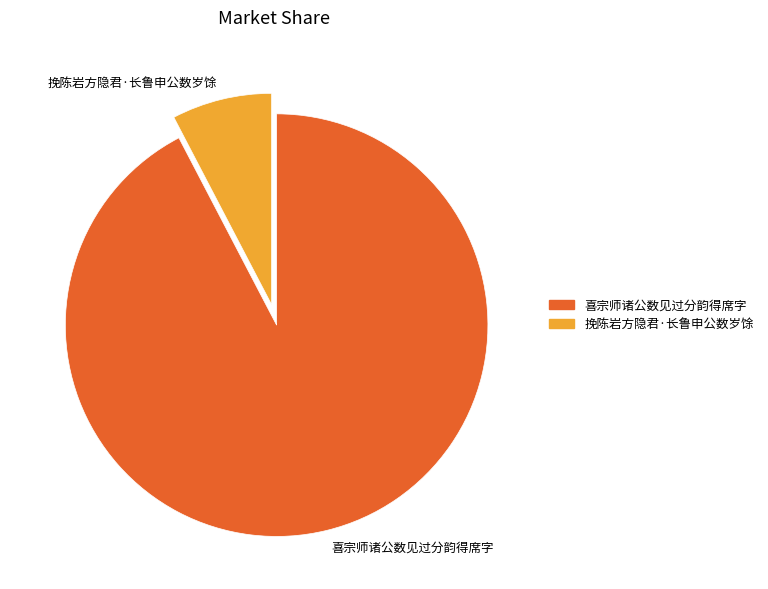

Which category has the smallest portion of the pie?

挽陈岩方隐君·长鲁申公数岁馀